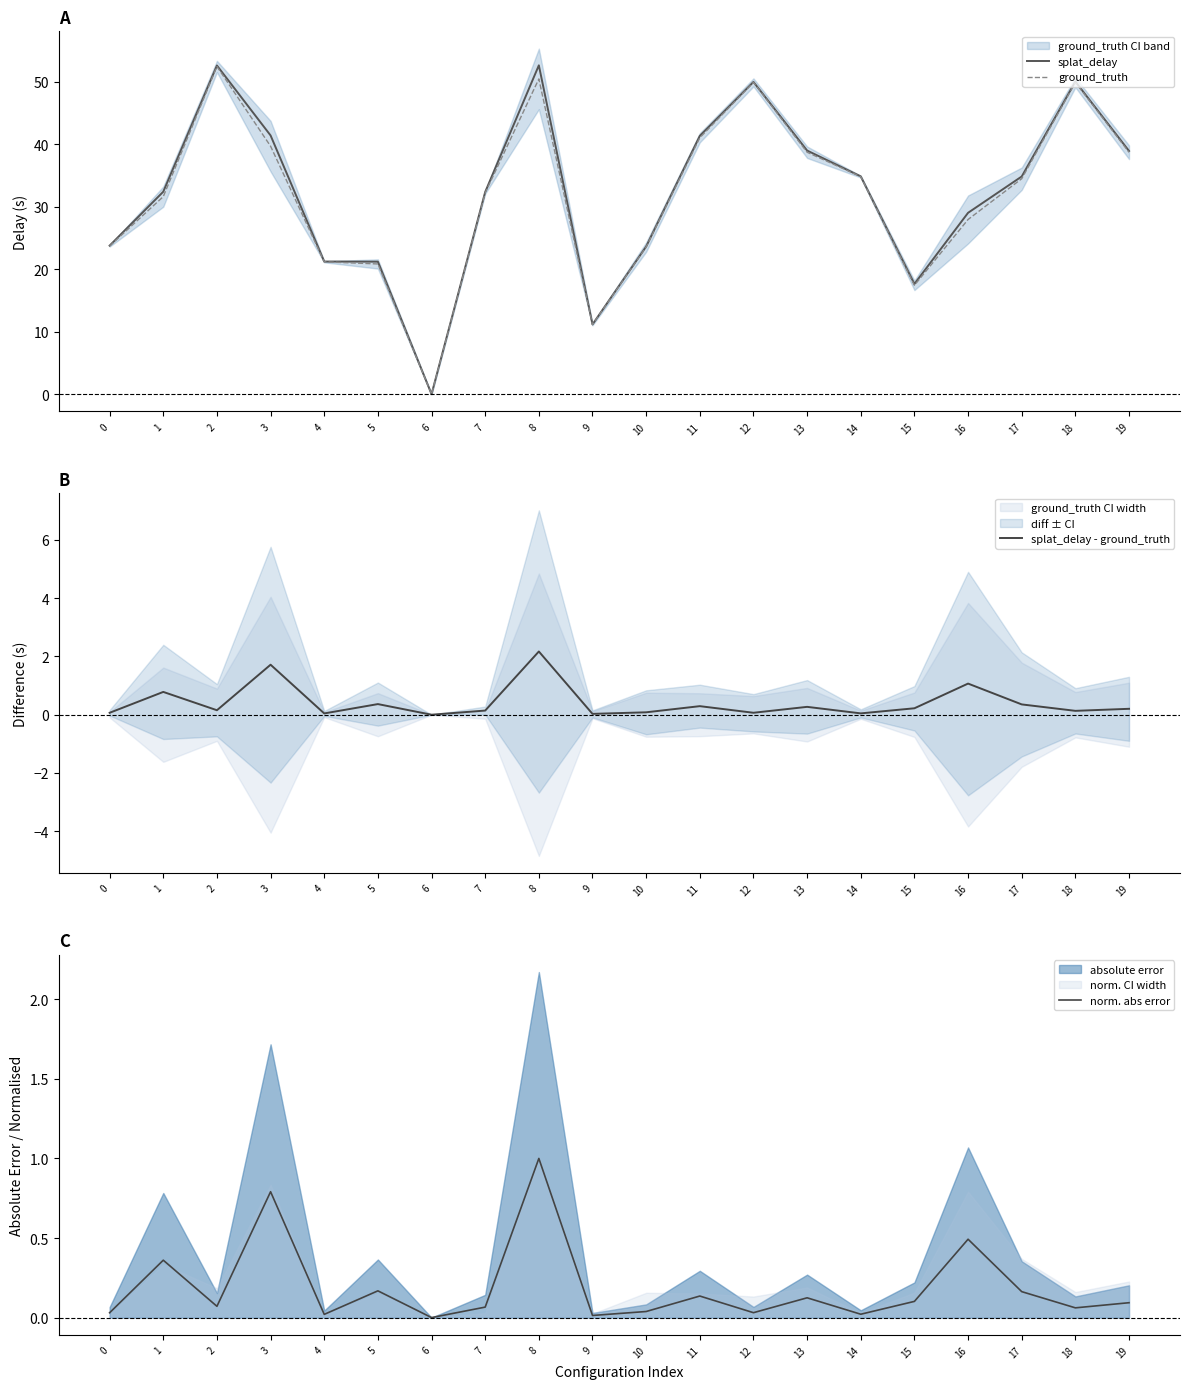

What is the difference between the maximum and minimum values in the ground_truth series?

52.4